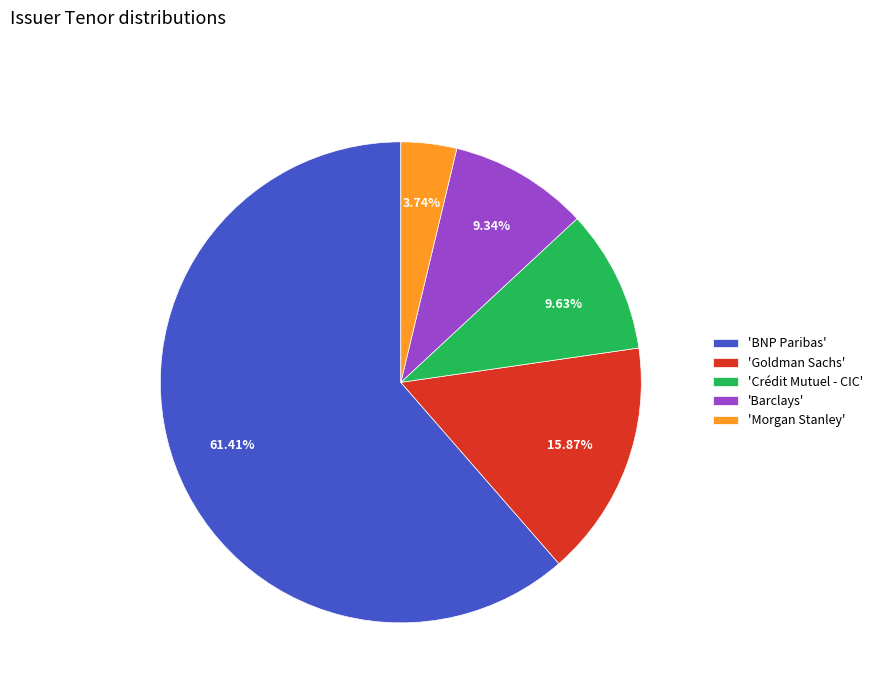

What is the ratio of the value at 'BNP Paribas' to the value at 'Barclays'?

6.6